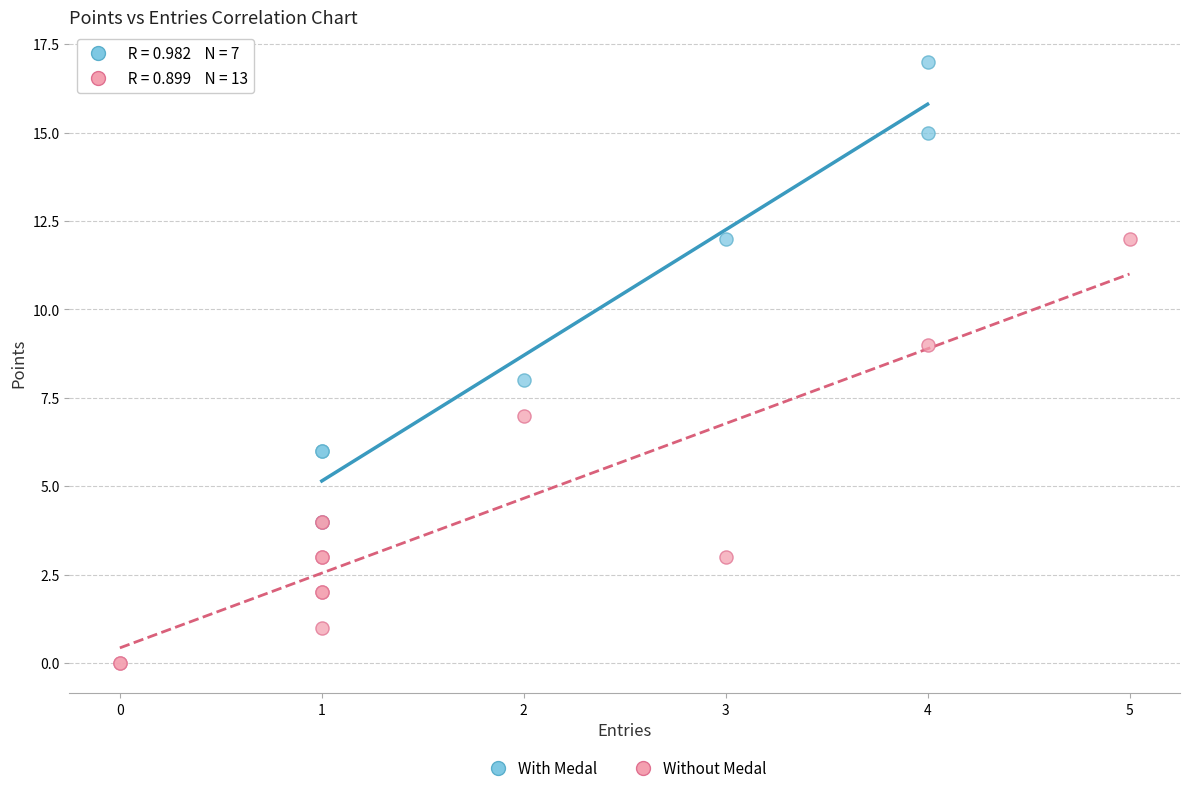

Which series reaches the minimum Y coordinate?

Without Medal